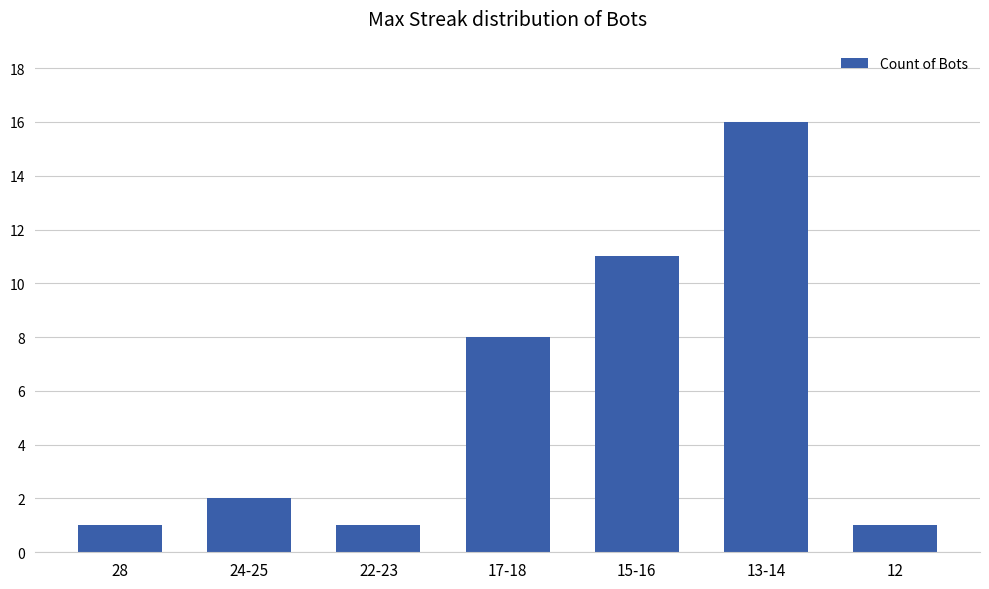

What is the label of the 7th bar from the left?

12